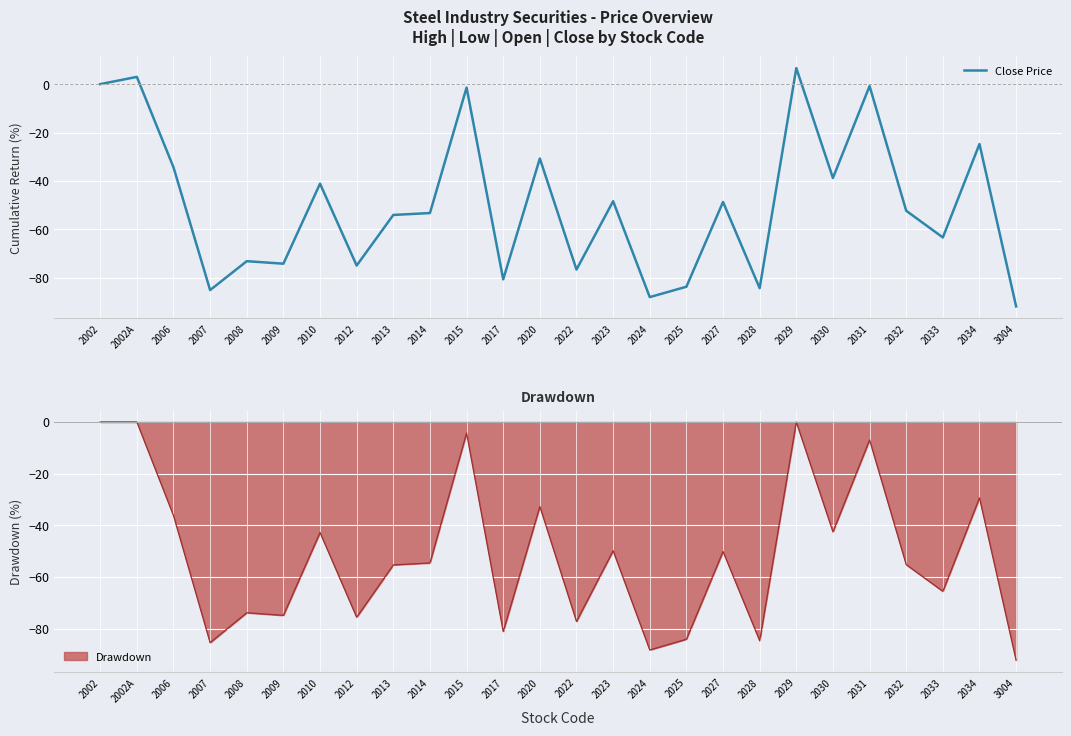

Rank the categories by value from highest to lowest.

2029, 2002A, 2002, 2031, 2015, 2034, 2020, 2006, 2030, 2010, 2023, 2027, 2032, 2014, 2013, 2033, 2008, 2009, 2012, 2022, 2017, 2025, 2028, 2007, 2024, 3004